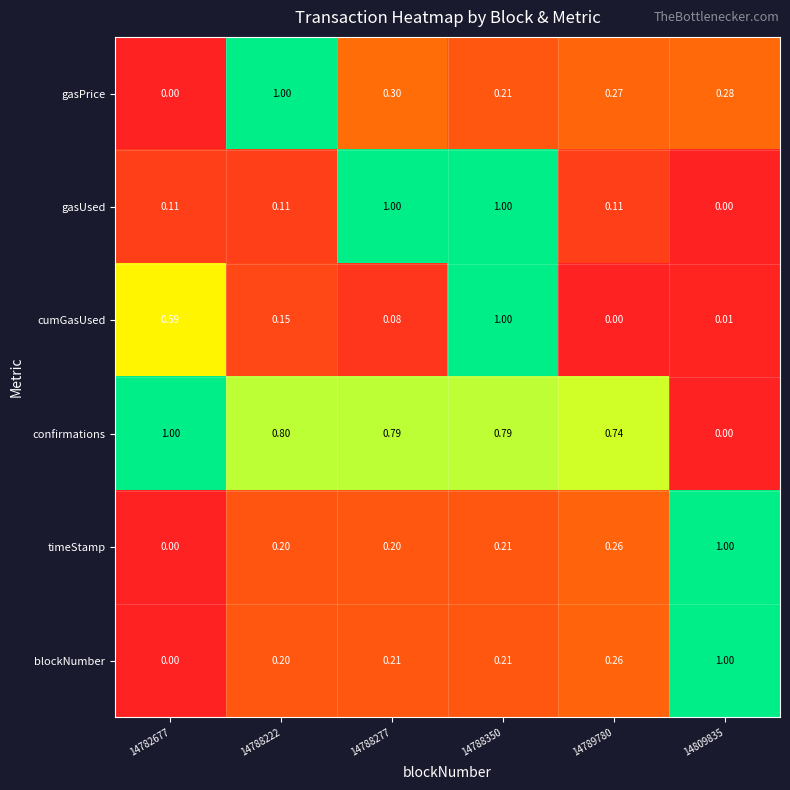

Which series changed the most between 14788222 and 14789780?

gasPrice